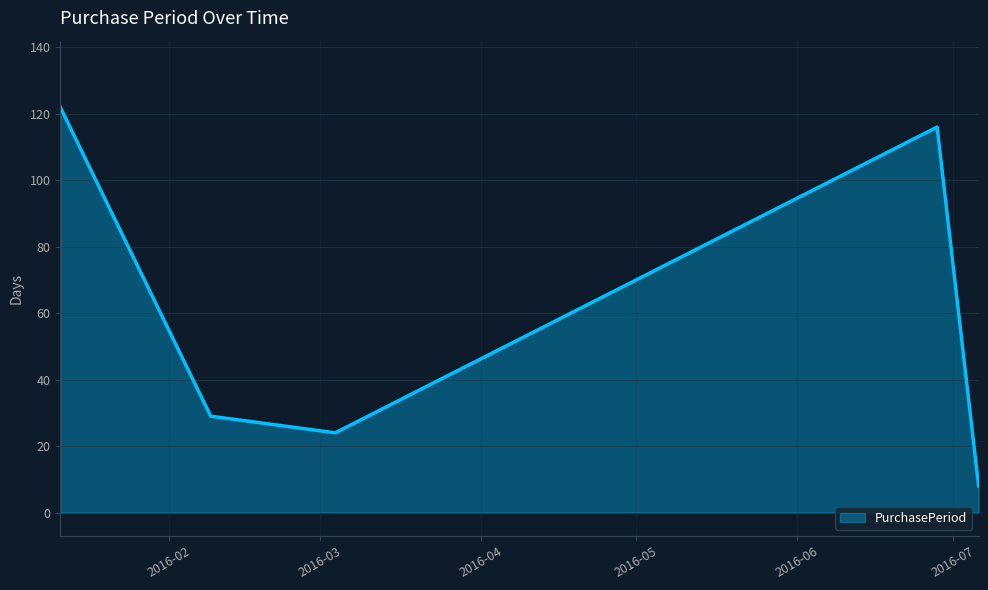

How many interior local valleys (lower than both neighbors) does the data have?

1